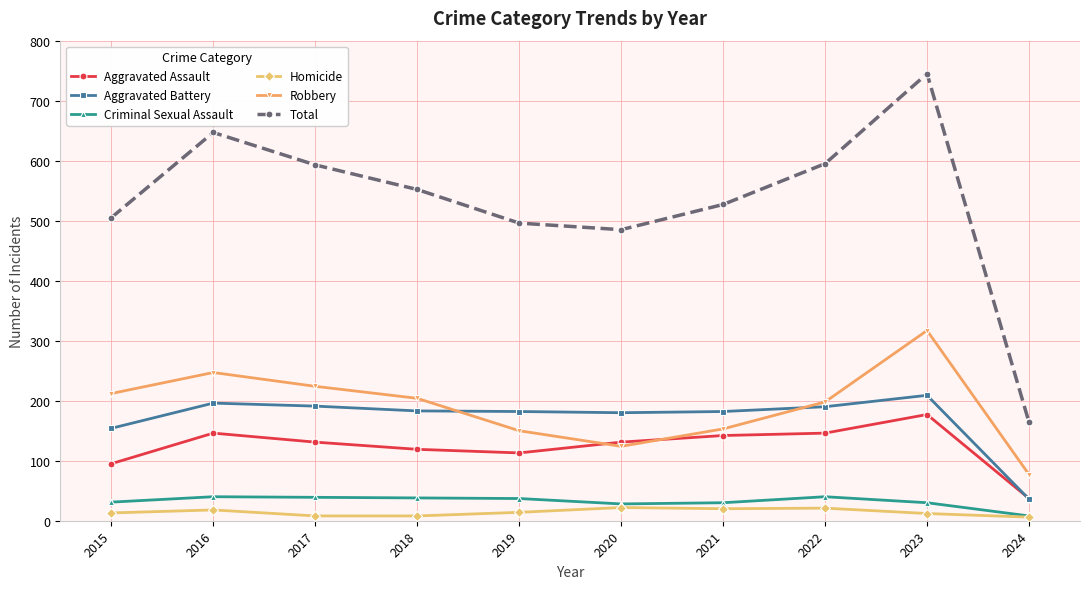

How many interior local valleys does the Total series have?

1